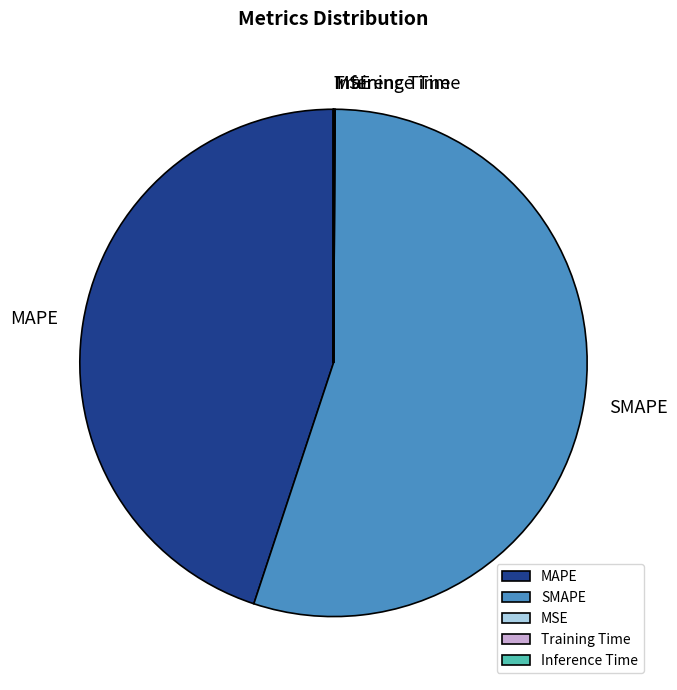

Which category has the biggest portion of the pie?

SMAPE